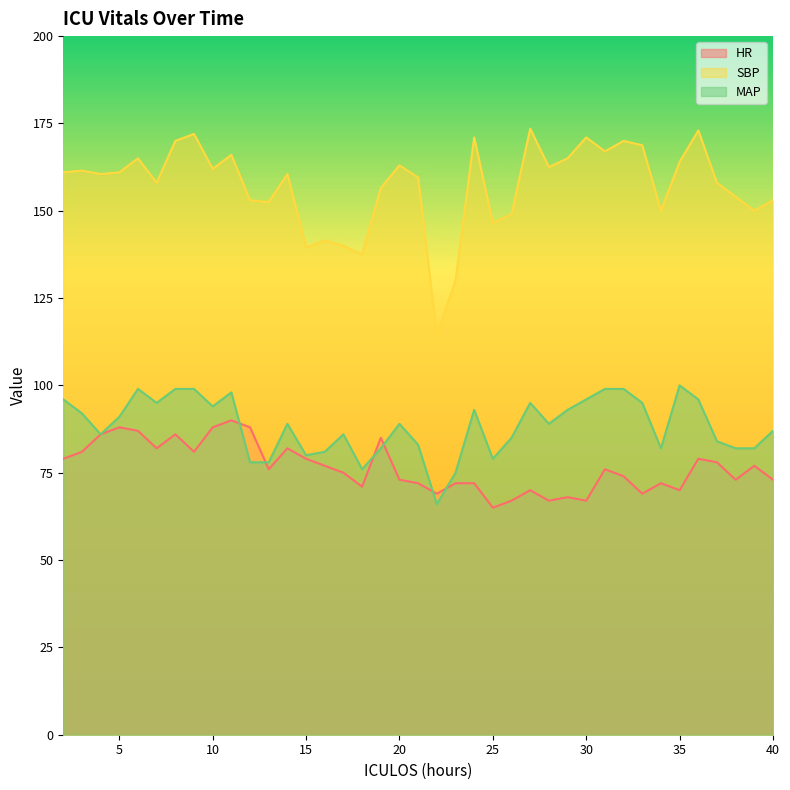

What is the greatest value displayed?

173.5